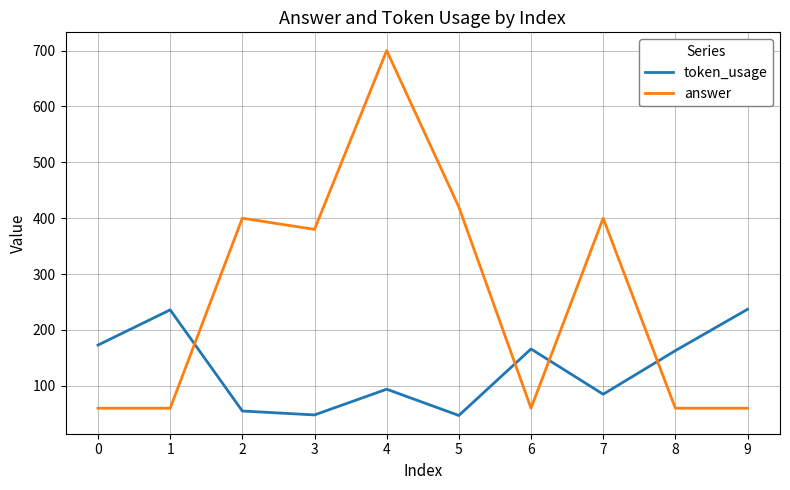

True or false: token_usage and answer cross at least once.

True